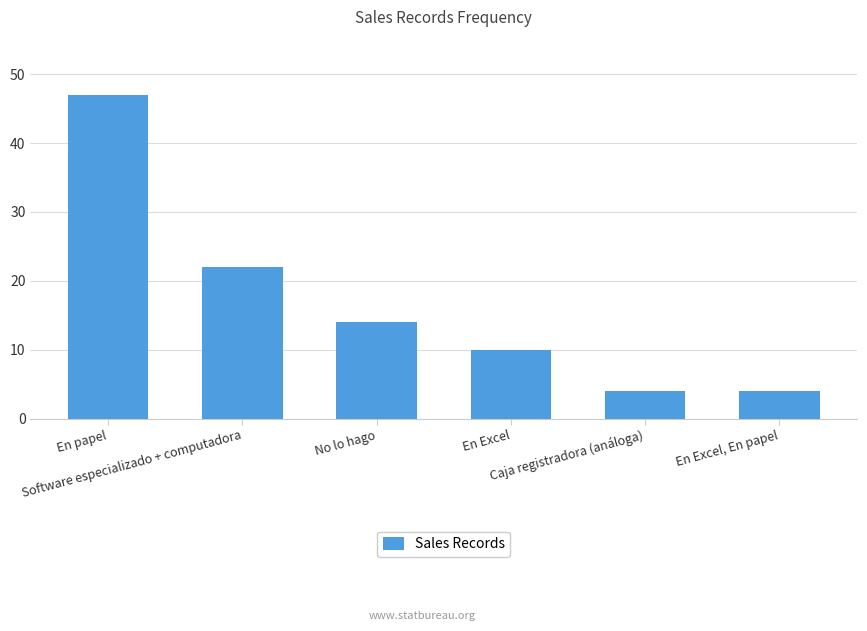

Count the number of data series in this chart.

1